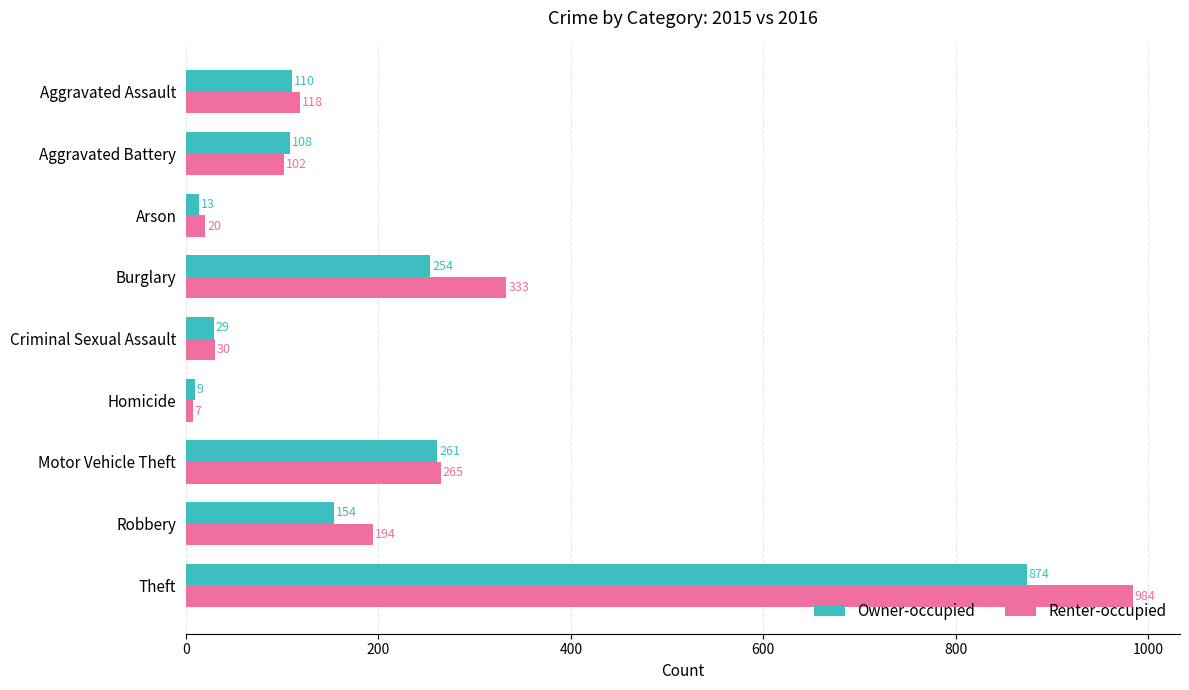

Which series changed the most between Aggravated Assault and Theft?

Renter-occupied